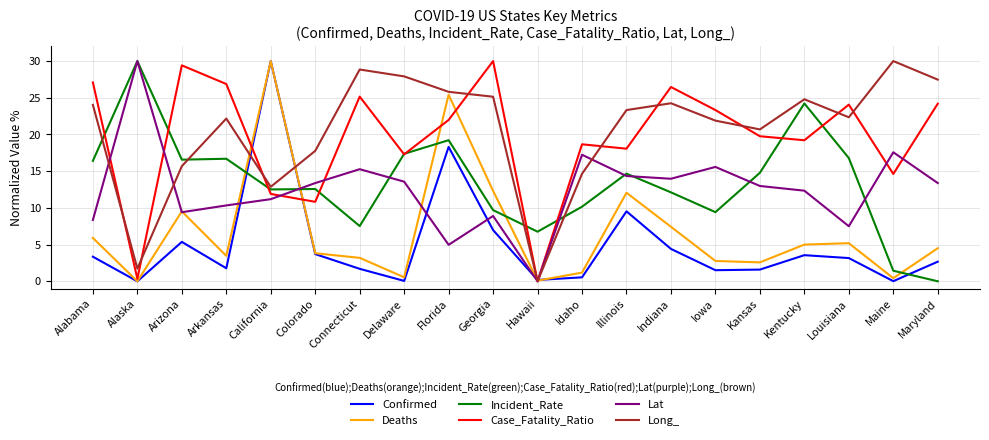

At Arkansas, list the series in order from smallest to largest.

Confirmed, Deaths, Lat, Incident_Rate, Long_, Case_Fatality_Ratio